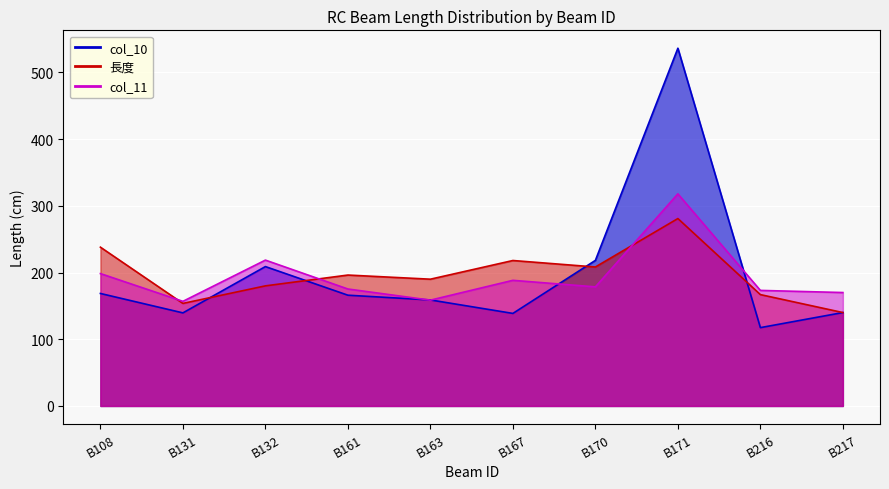

How many lines are shown in the chart?

3